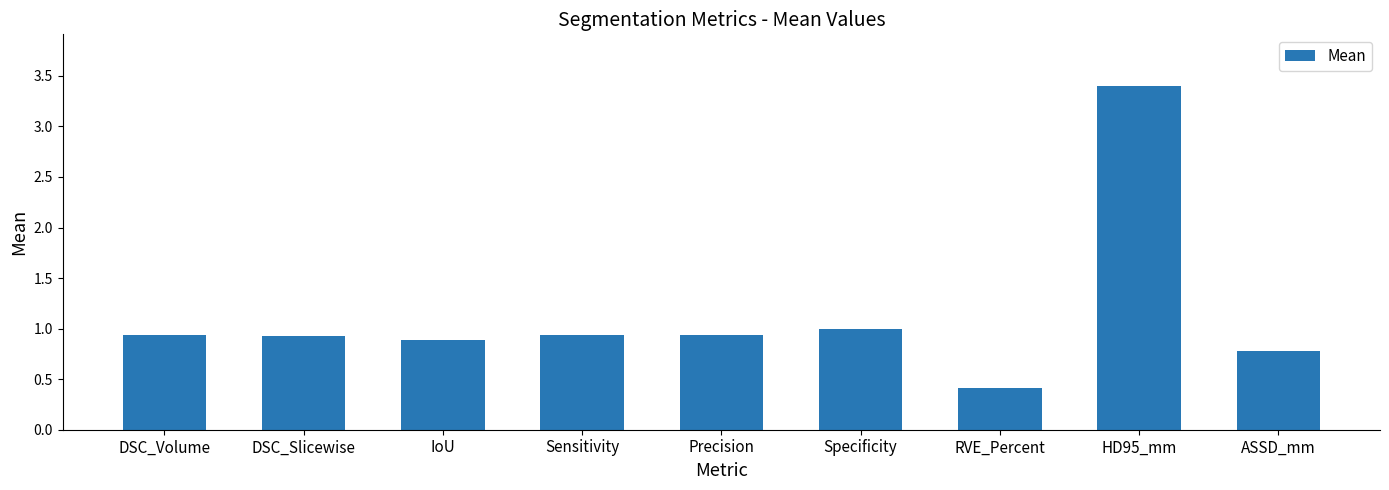

How many bars are there in total?

9